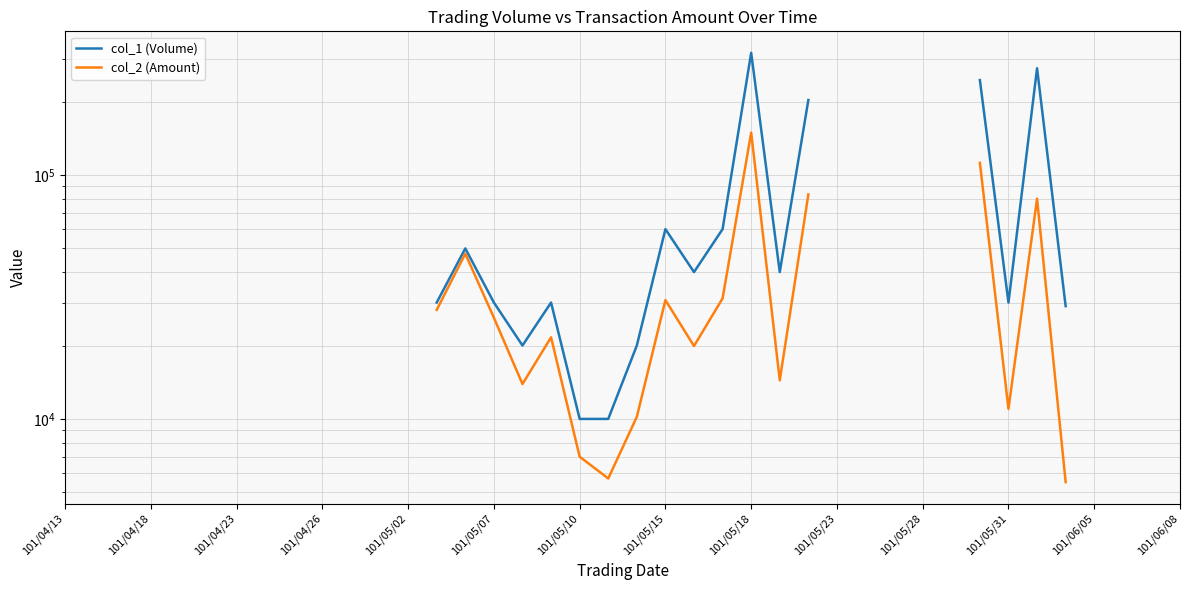

Does the chart display data point markers on the line(s)?

No